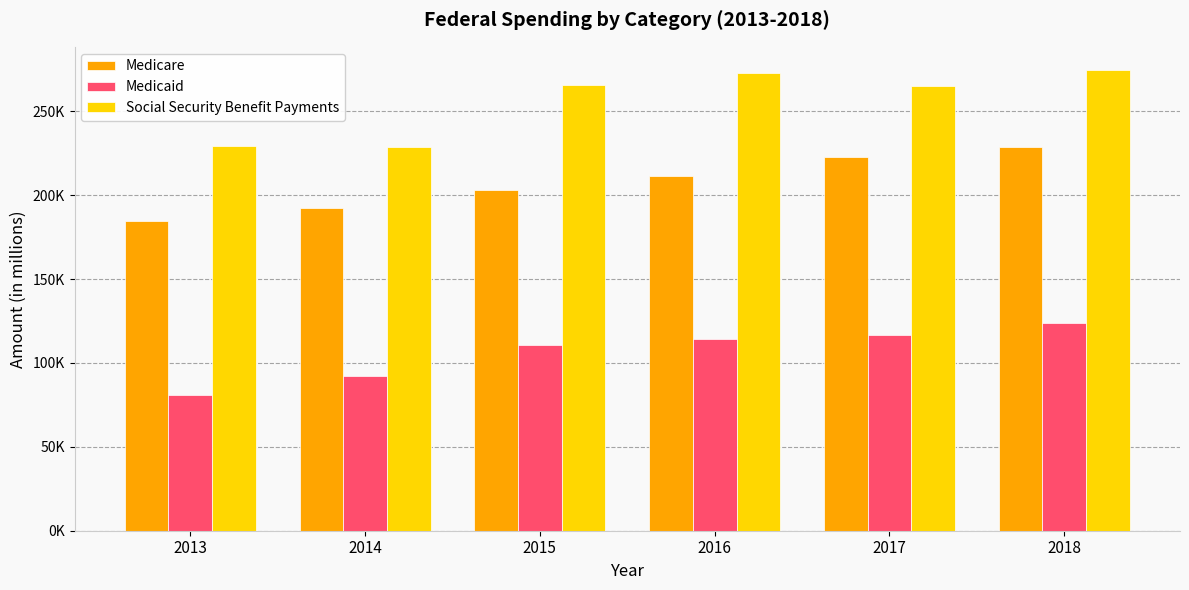

Does the chart contain stacked bars?

No